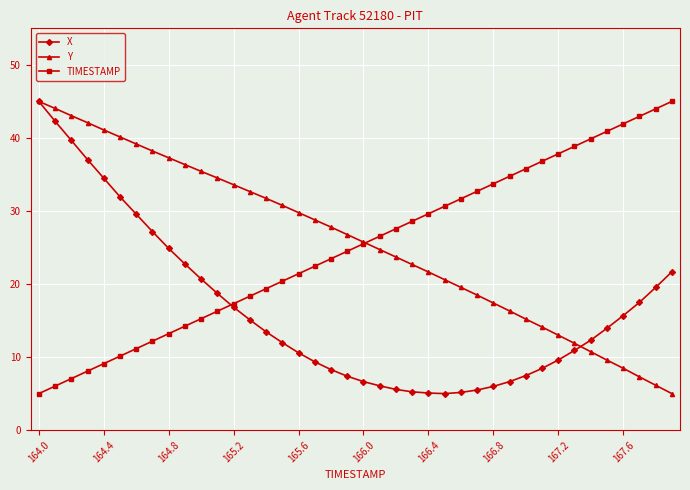

Which series has the largest total across all categories?

Y